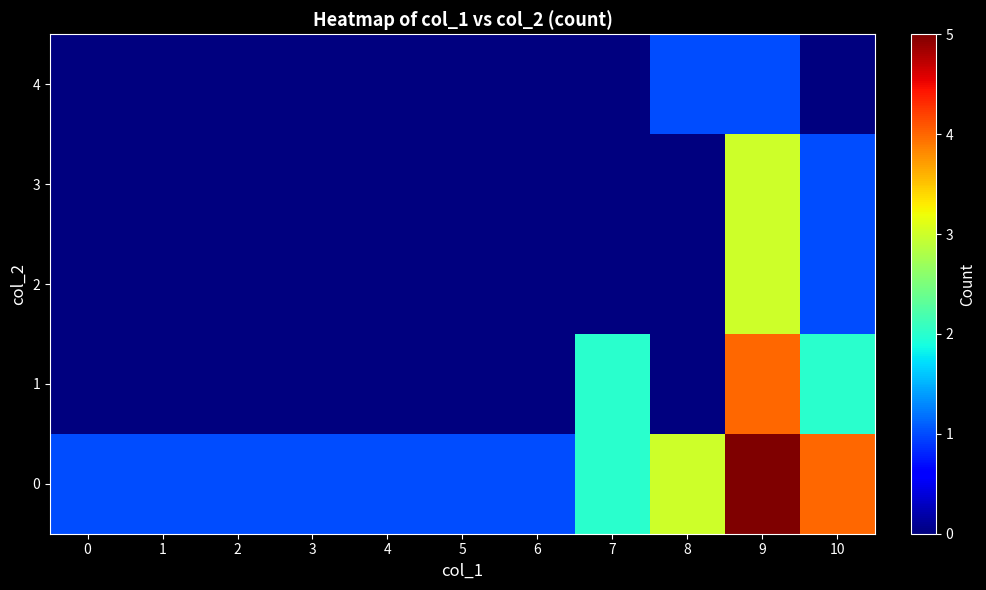

At 4, list the series in order from largest to smallest.

0, 1, 2, 3, 4